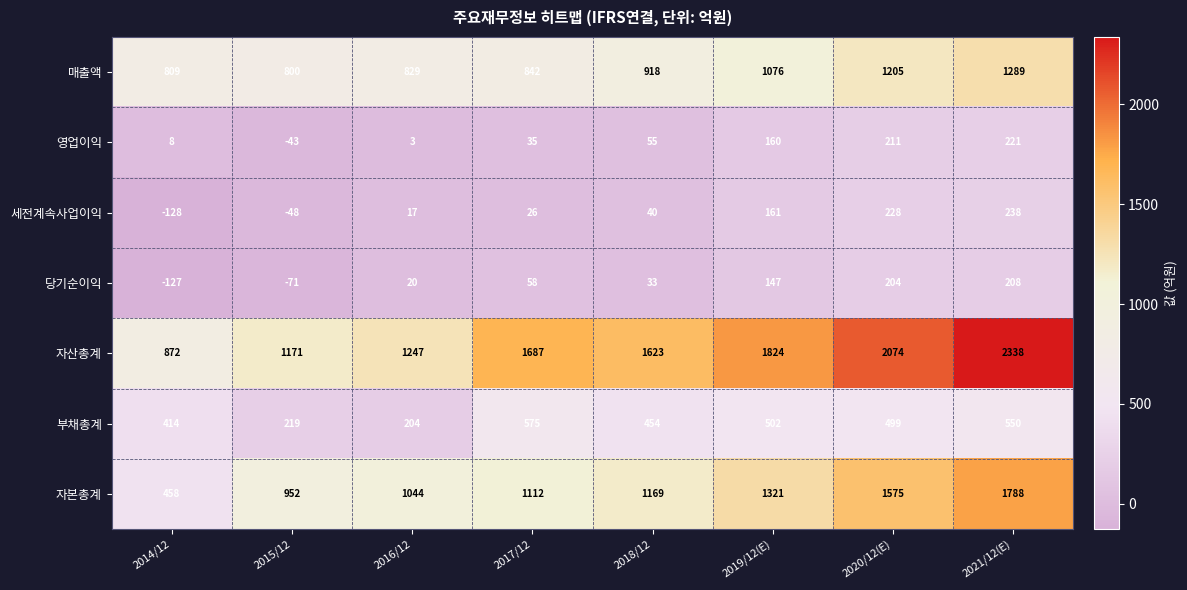

At how many categories does at least one series exceed 2056?

2